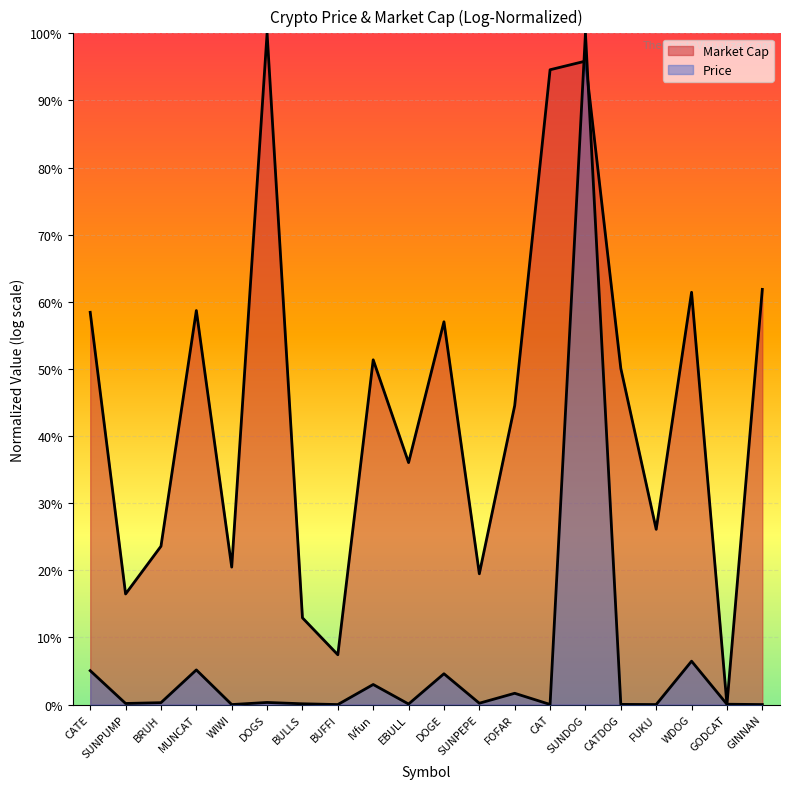

Which label corresponds to the smallest value in the chart?

BUFFI